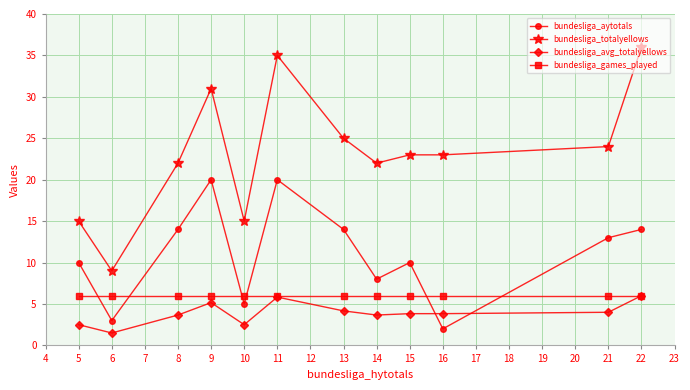

What is the value of the bundesliga_totalyellows point at the 10th from the left?

23.0